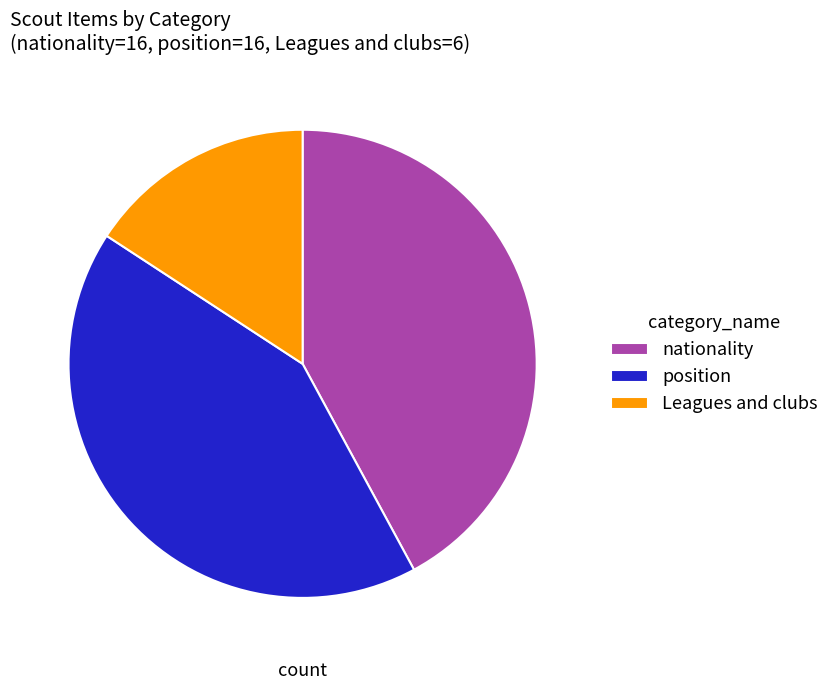

Combined, do Leagues and clubs and position account for over 50%?

Yes